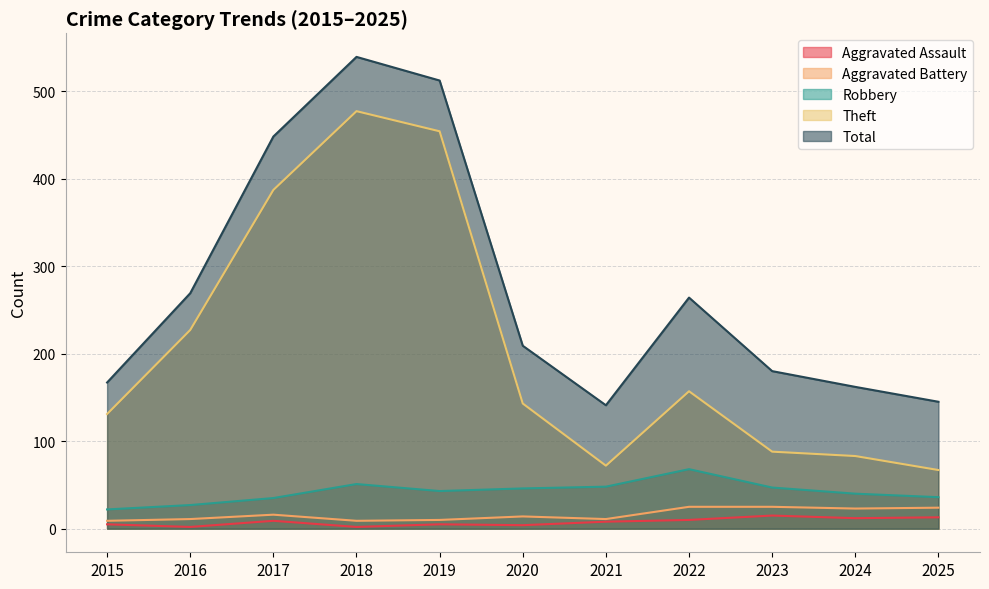

What is the value of the Aggravated Assault point at the 6th from the left?

4